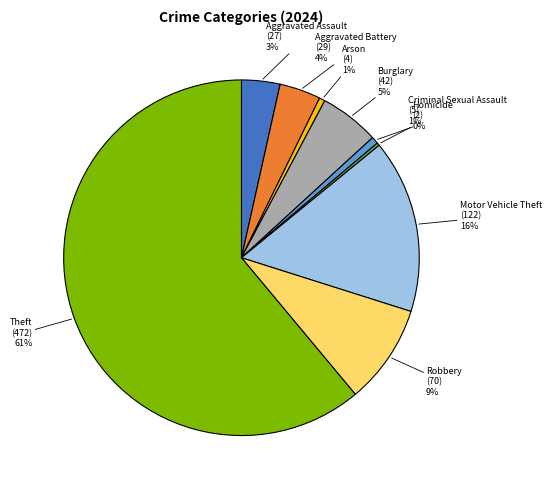

To the nearest percent, what is the average slice percentage?

11%